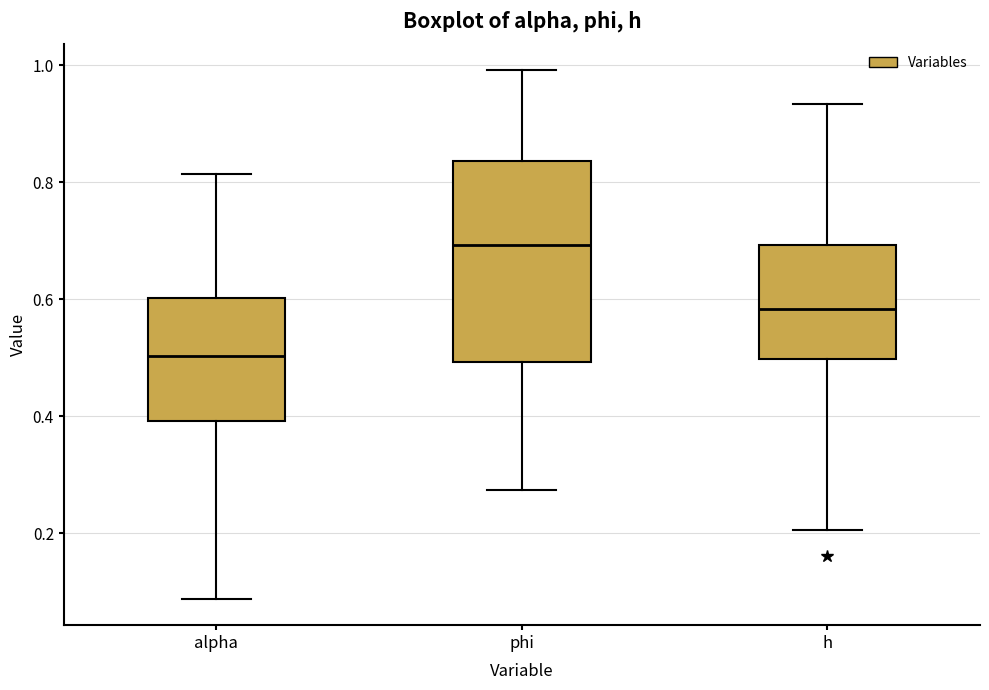

Reading left to right, transcribe this box plot: for each box, give where its median line is, the range the box spans, and where its two whiskers end, as read against the y-axis. The values are not printed on the chart, so give them approximately, as read against the axis.

alpha: median 0.50, box 0.40 to 0.60, whiskers 0.08 to 0.82
phi: median 0.70, box 0.50 to 0.84, whiskers 0.28 to 1.00
h: median 0.58, box 0.50 to 0.70, whiskers 0.20 to 0.94